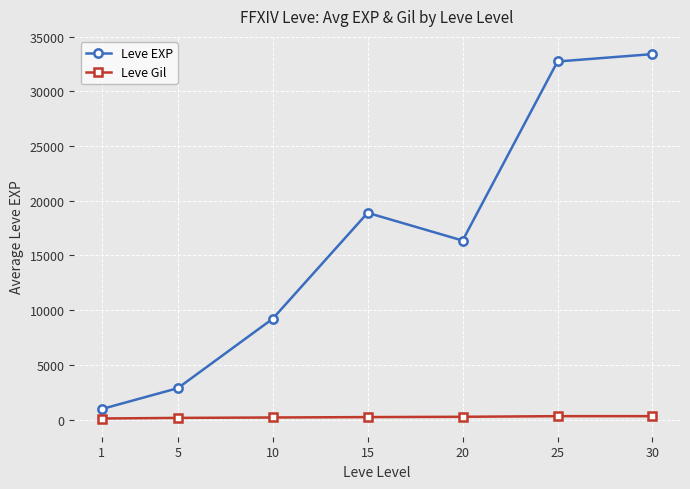

What is the smallest value displayed?

112.8